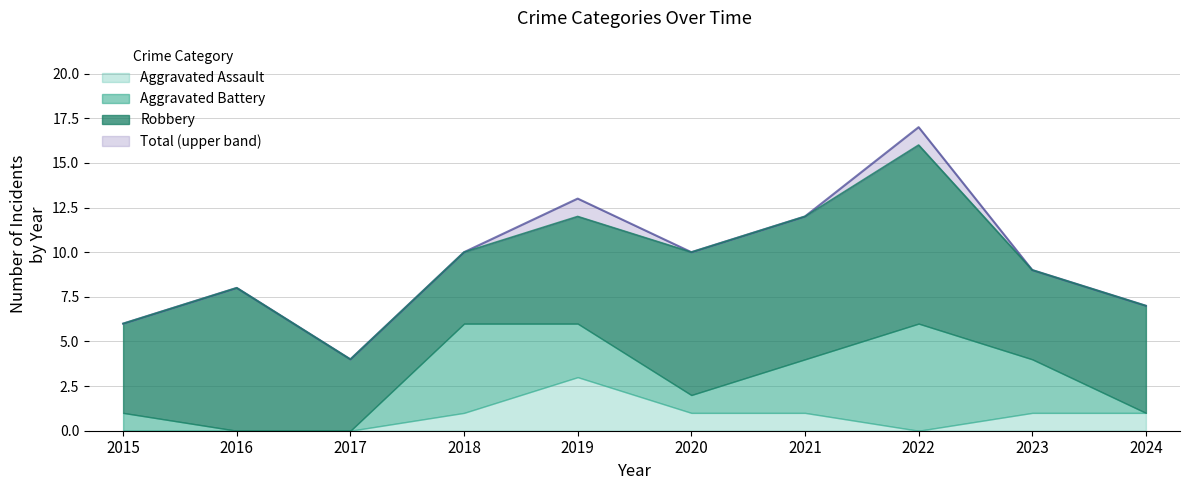

Reading right to left, list all the values displayed in this chart.

Robbery: 6	5	10	8	8	6	4	4	8	5
Aggravated Battery: 0	3	6	3	1	3	5	0	0	1
Aggravated Assault: 1	1	0	1	1	3	1	0	0	0
Total: 7	9	17	12	10	13	10	4	8	6